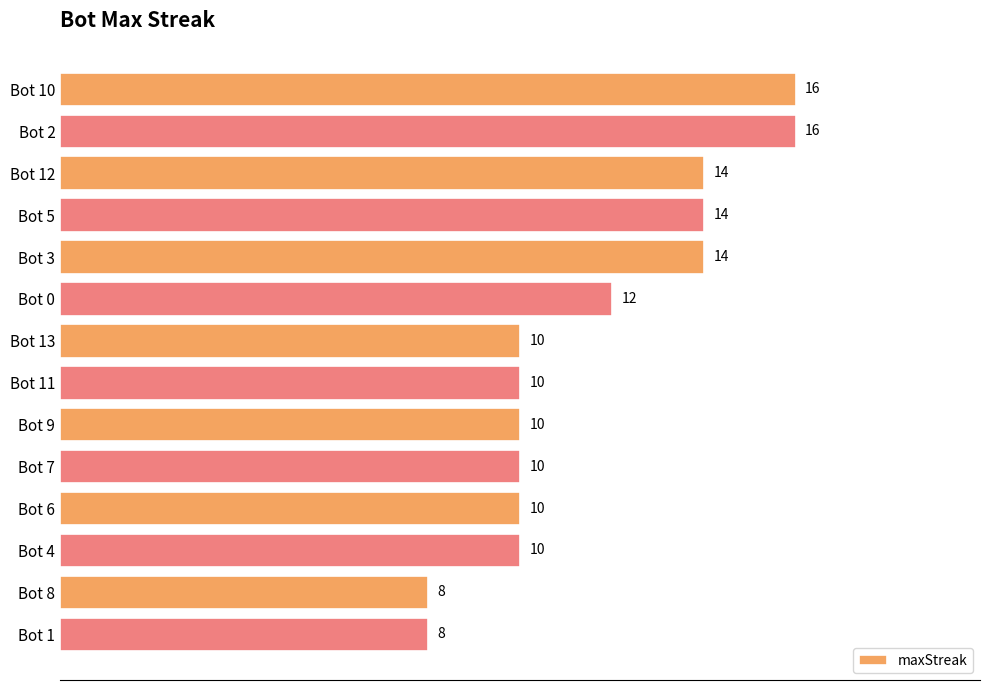

What is the average value?

12